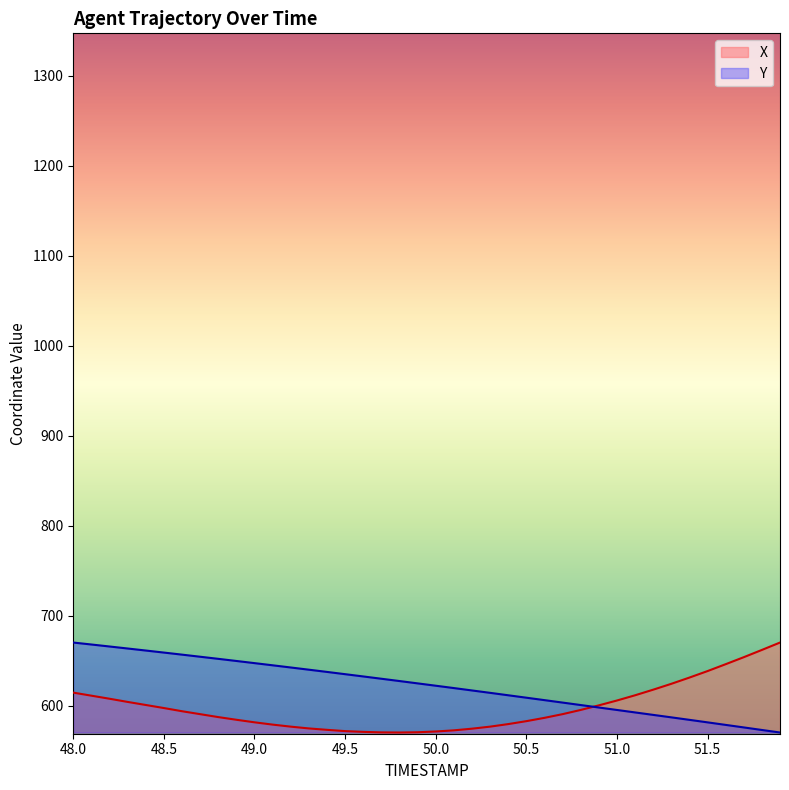

Reading left to right, list all the values displayed in this chart.

X: 48.0=614.3	48.1=610.9	48.2=607.5	48.3=604.0	48.4=600.6	48.5=597.2	48.6=593.7	48.7=590.4	48.8=587.1	48.9=584.2	49.0=581.3	49.1=578.8	49.2=576.5	49.3=574.5	49.4=573.0	49.5=571.6	49.6=570.7	49.7=570.1	49.8=570.0	49.9=570.3	50.0=571.1	50.1=572.4	50.2=574.2	50.3=576.5	50.4=579.3	50.5=582.6	50.6=586.3	50.7=590.4	50.8=595.1	50.9=600.2	51.0=605.6	51.1=611.4	51.2=617.6	51.3=624.1	51.4=631.0	51.5=638.3	51.6=645.9	51.7=653.7	51.8=661.8	51.9=670.0
Y: 48.0=670.0	48.1=667.8	48.2=665.6	48.3=663.4	48.4=661.1	48.5=658.9	48.6=656.6	48.7=654.2	48.8=651.9	48.9=649.5	49.0=647.1	49.1=644.7	49.2=642.3	49.3=639.8	49.4=637.4	49.5=634.8	49.6=632.3	49.7=629.8	49.8=627.2	49.9=624.6	50.0=622.0	50.1=619.4	50.2=616.8	50.3=614.1	50.4=611.4	50.5=608.7	50.6=606.0	50.7=603.3	50.8=600.5	50.9=597.8	51.0=595.1	51.1=592.3	51.2=589.6	51.3=586.9	51.4=584.1	51.5=581.3	51.6=578.5	51.7=575.7	51.8=572.8	51.9=570.0